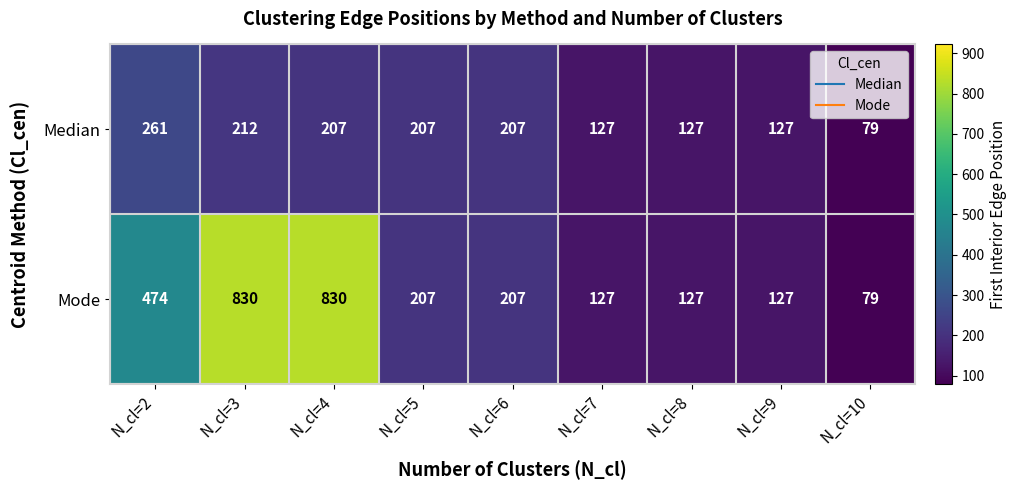

How many data points does each series have?

9